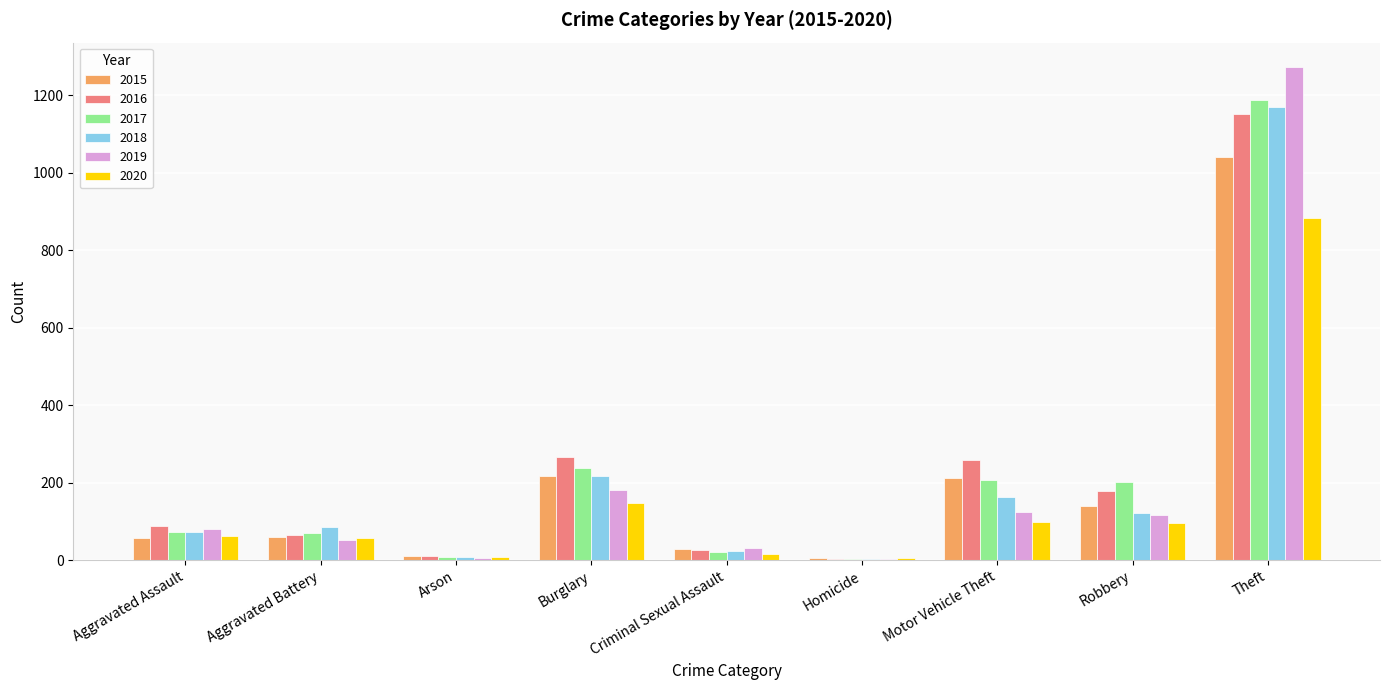

Which category has the highest value across all series?

Theft